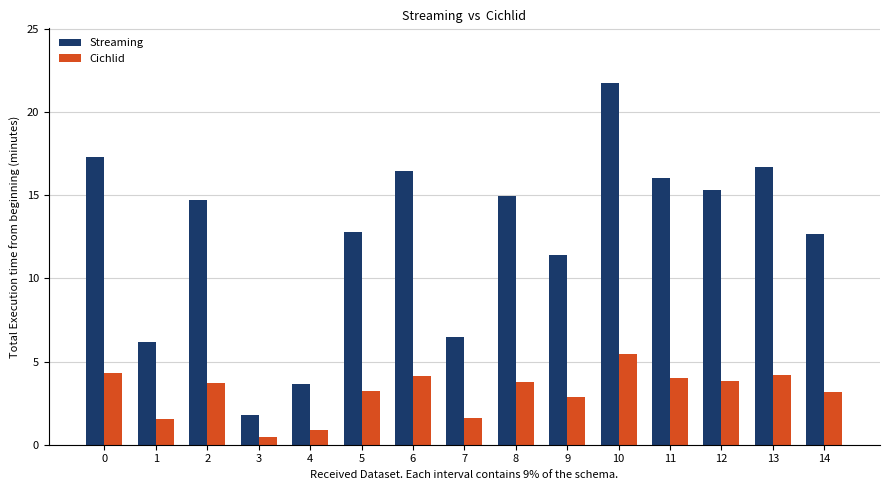

What is the total value across all series at 3?

2.3